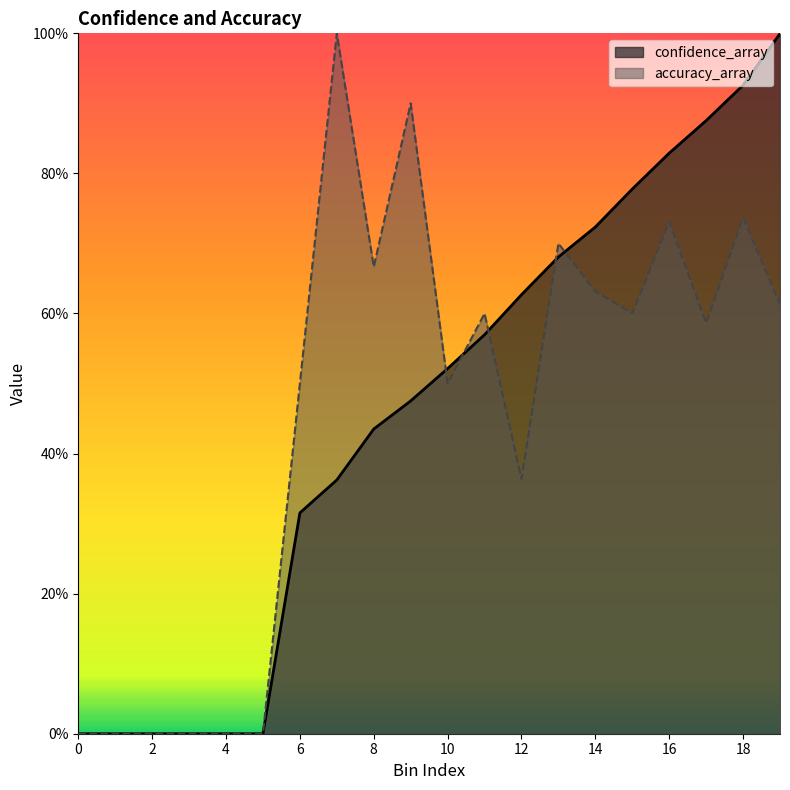

Reading left to right, transcribe all the data shown in this chart.

confidence_array: 0.0	0.0	0.0	0.0	0.0	0.0	0.3	0.4	0.4	0.5	0.5	0.6	0.6	0.7	0.7	0.8	0.8	0.9	0.9	1.0
accuracy_array: 0.0	0.0	0.0	0.0	0.0	0.0	0.5	1.0	0.7	0.9	0.5	0.6	0.4	0.7	0.6	0.6	0.7	0.6	0.7	0.6